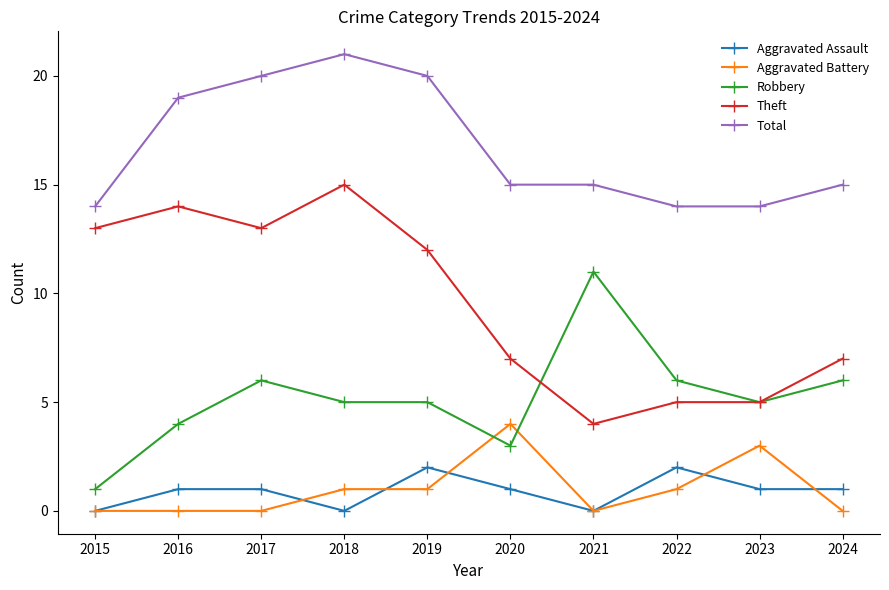

Read the Robbery value at 2022.

6